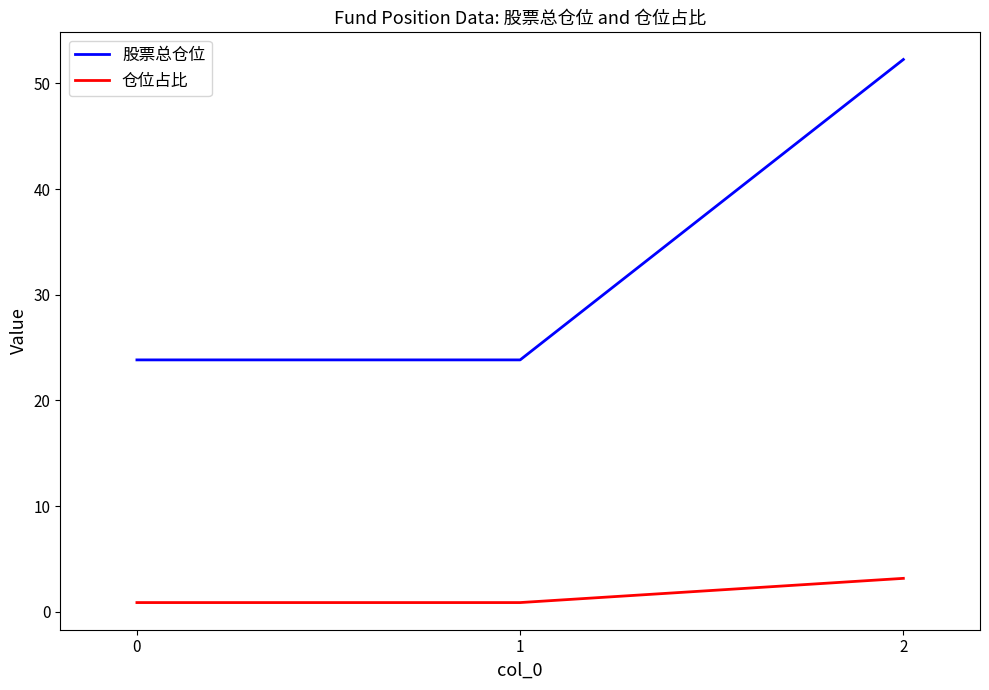

Which series has the largest total across all categories?

股票总仓位